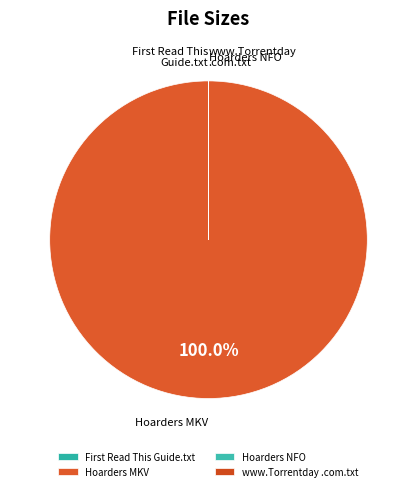

Which slice is the largest?

Hoarders MKV